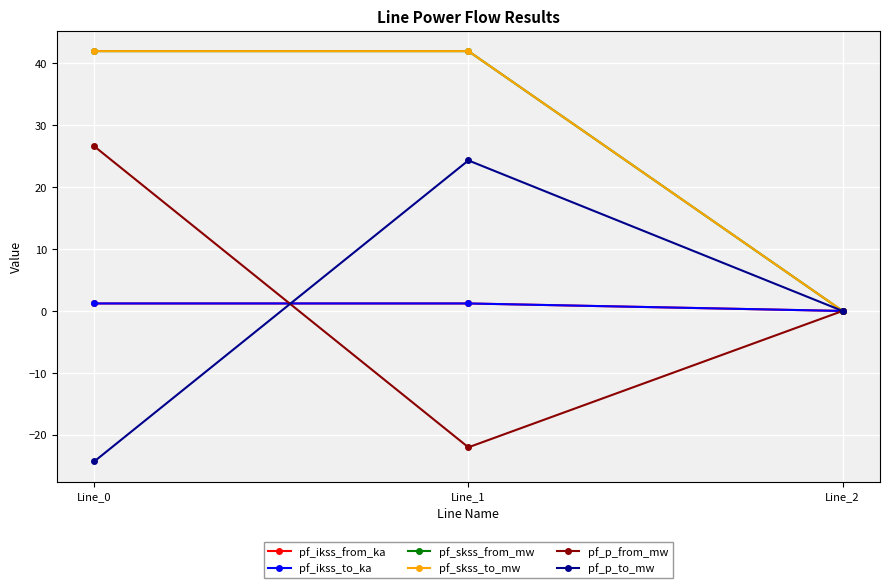

At which label does pf_skss_from_mw first exceed 41?

Line_0